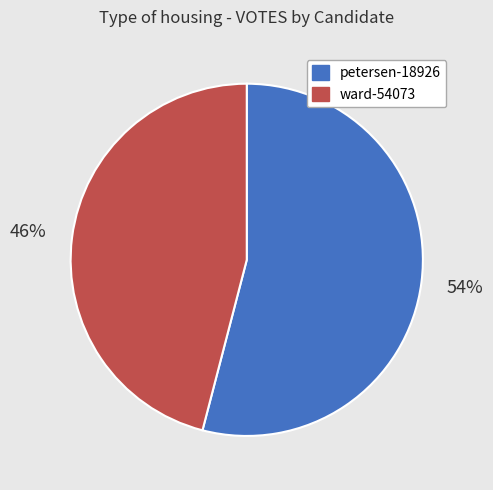

To the nearest percent, what percentage of the pie is ward-54073?

46%